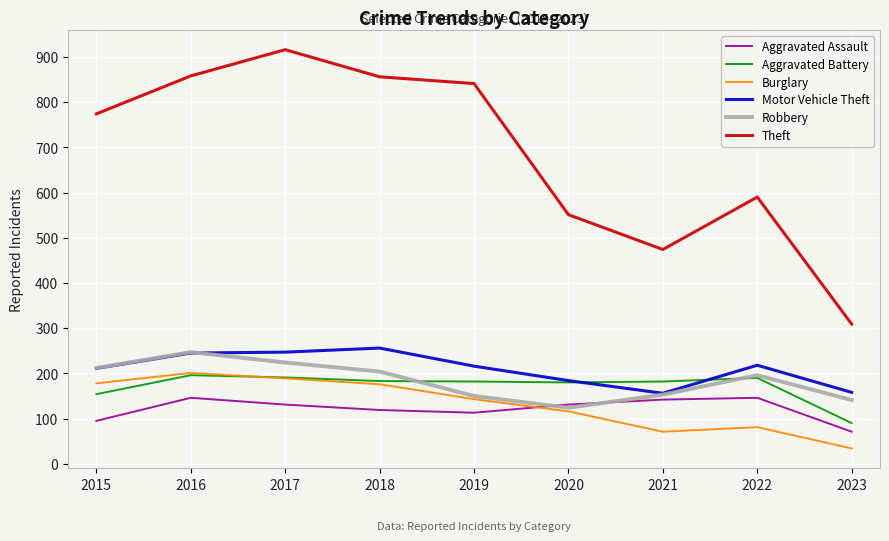

At which category does Theft reach its first local peak?

2017